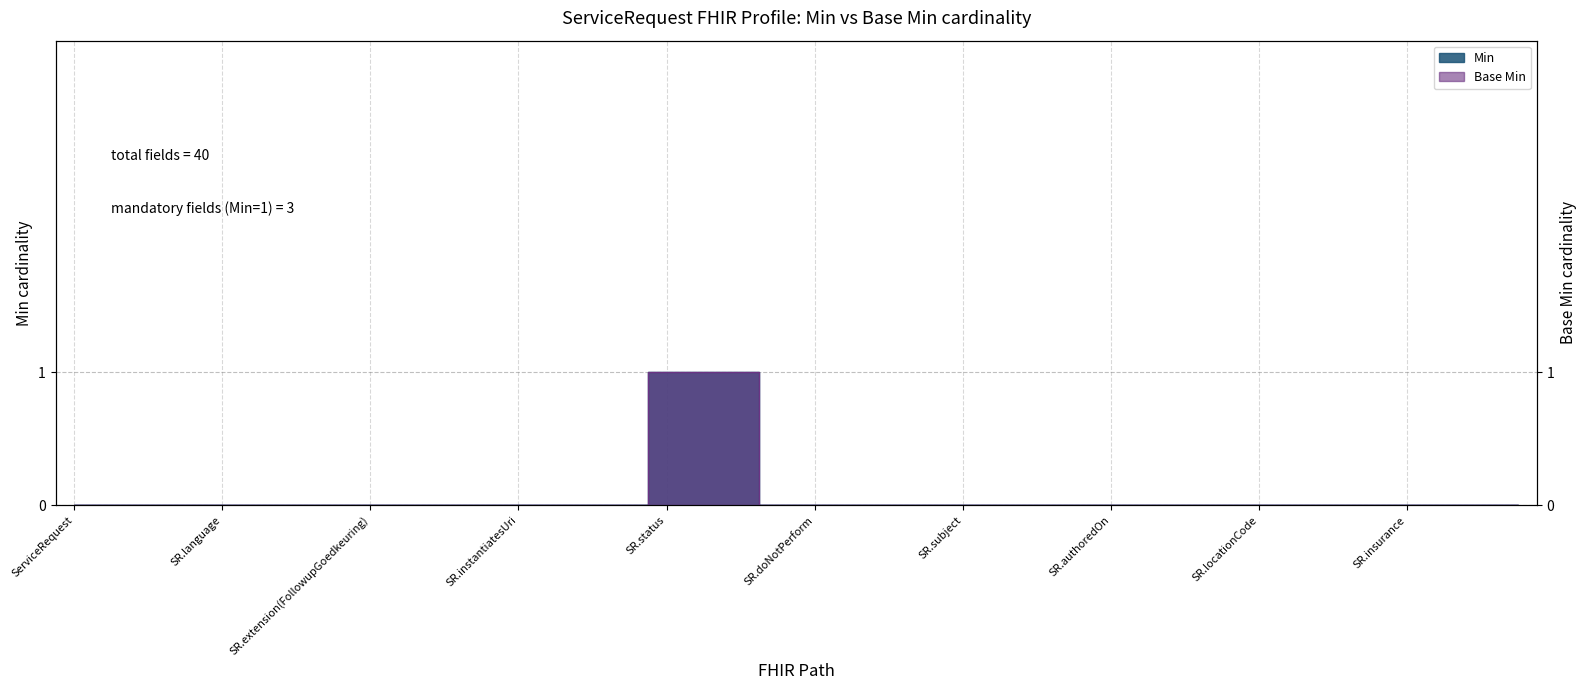

At which label does Base Min reach its peak?

SR.status